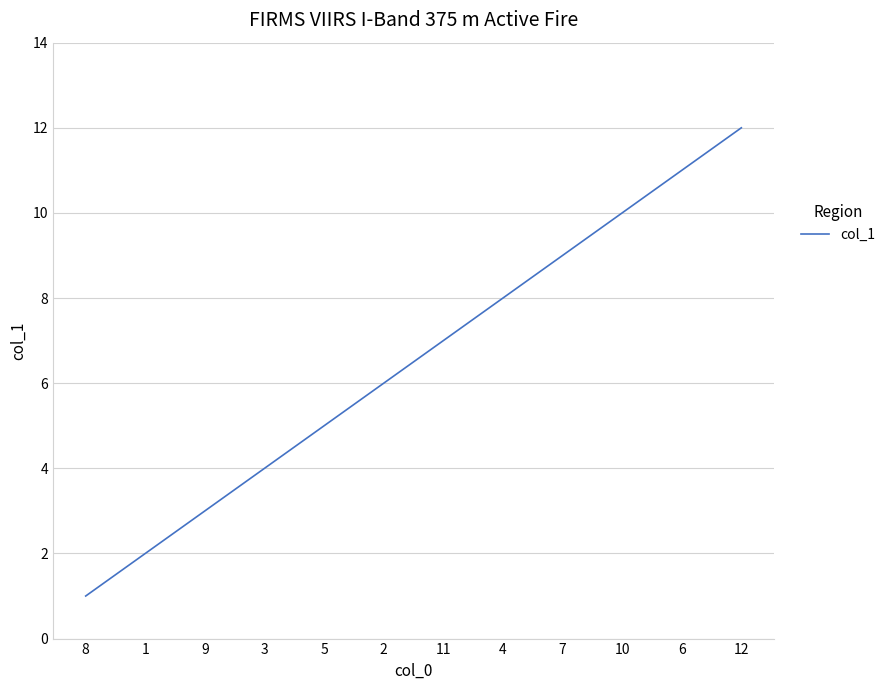

Which label corresponds to the smallest value in the chart?

8